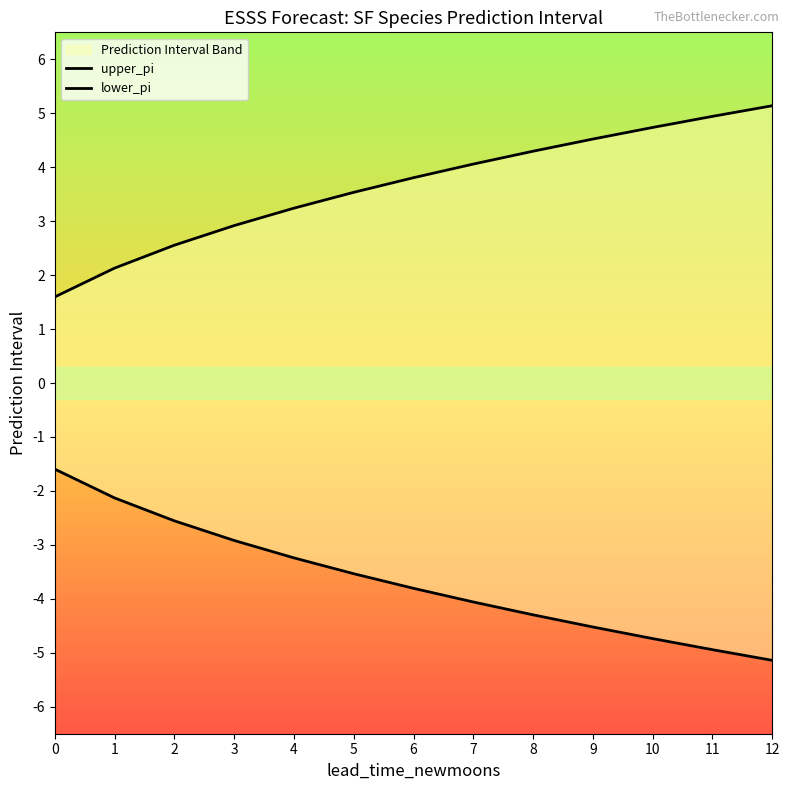

Rank the series at 11 from lowest to highest value.

lower_pi, upper_pi